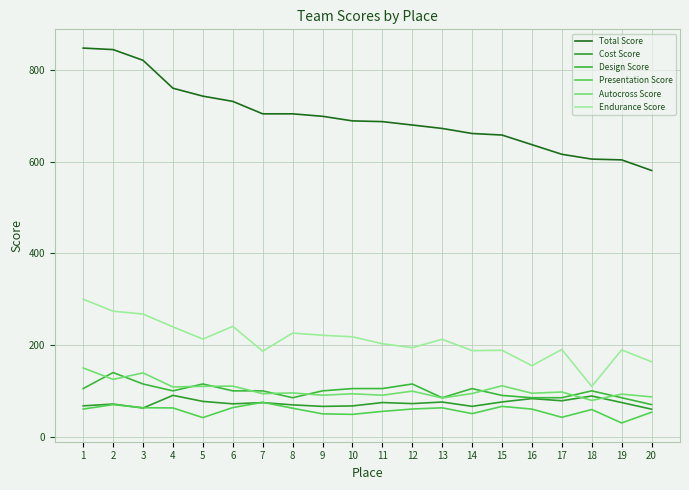

List the series in order of their peak value, highest first.

Total Score, Endurance Score, Autocross Score, Design Score, Cost Score, Presentation Score